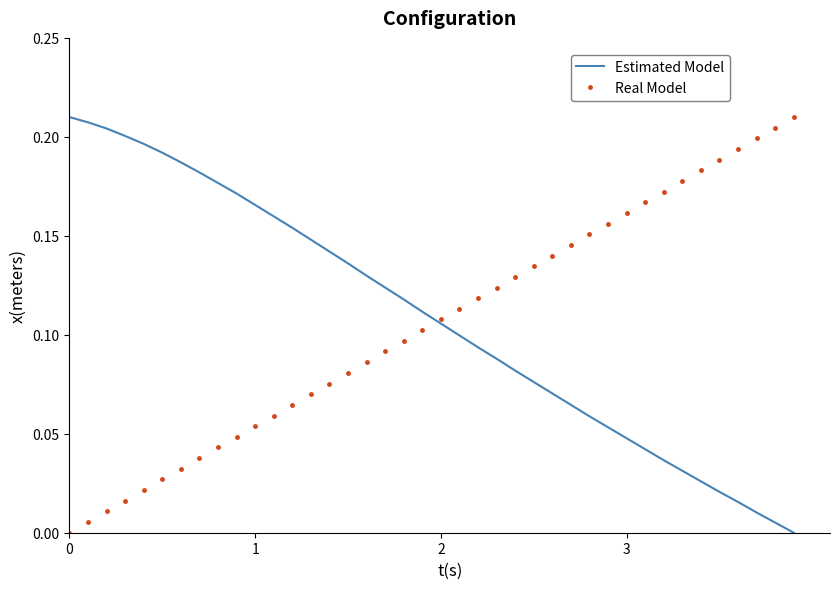

How many distinct data groups are displayed?

2